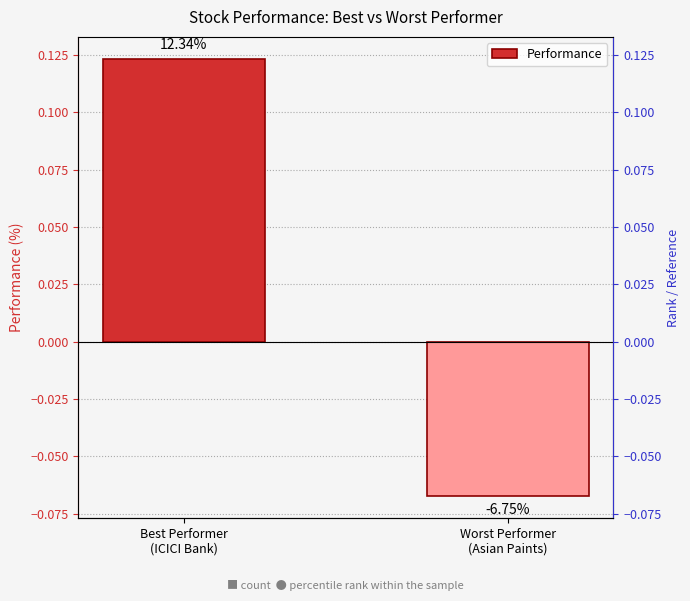

Which label corresponds to the smallest value in the chart?

Worst Performer
(Asian Paints)